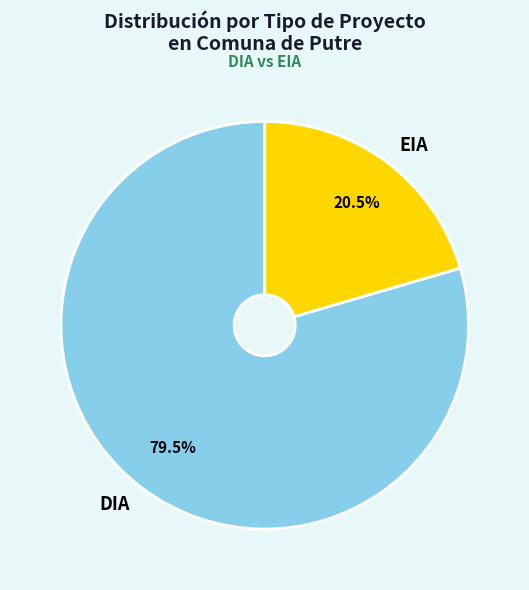

Approximately how many times larger is the value at EIA compared to DIA?

0.3